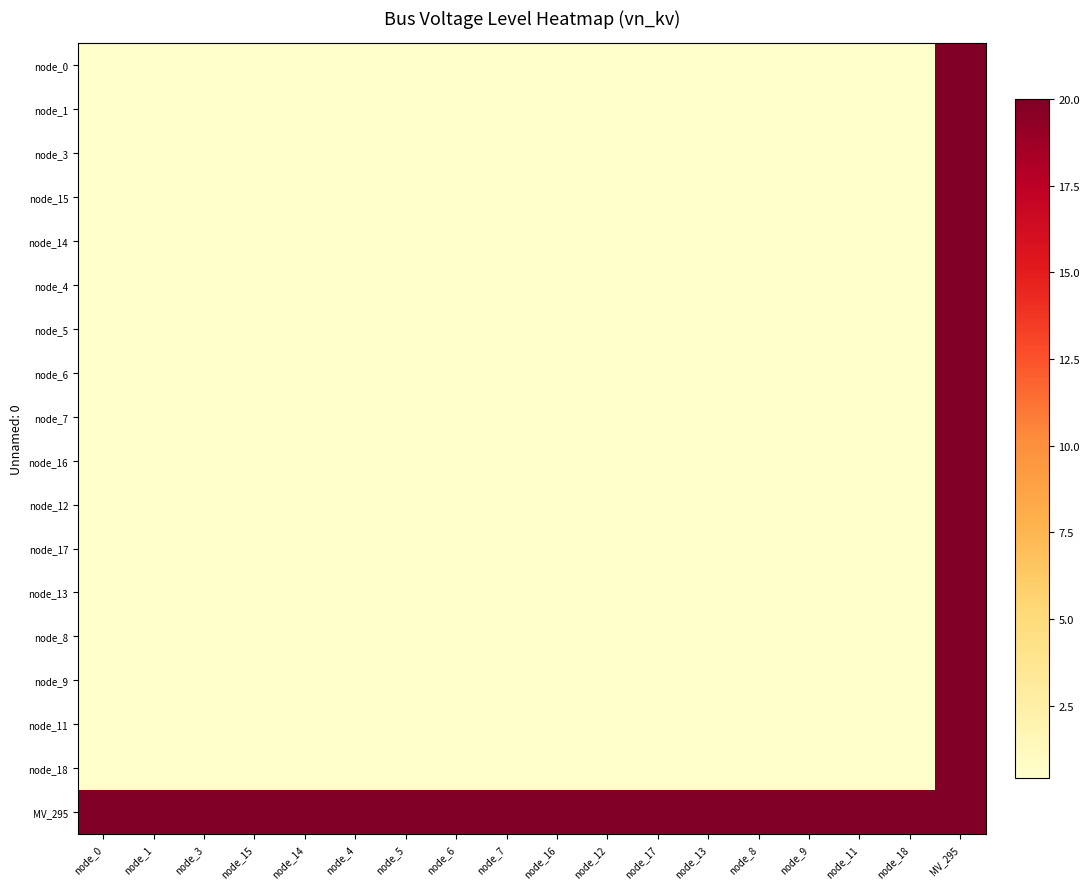

Between node_9 and MV_295, which is larger?

MV_295